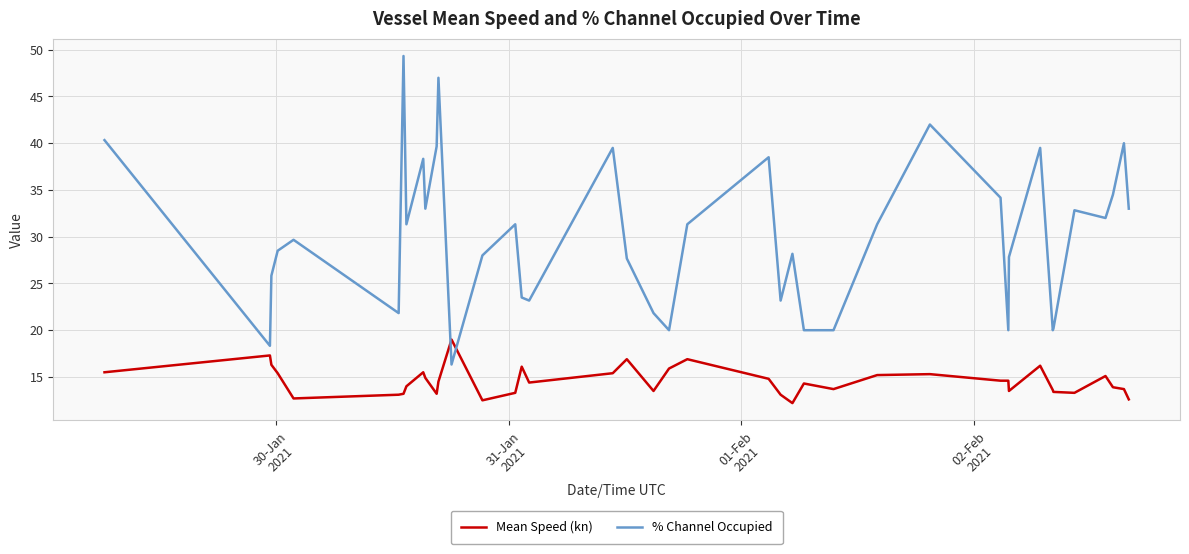

Rank the series by their average value, from highest to lowest.

% Channel Occupied, Mean Speed (kn)